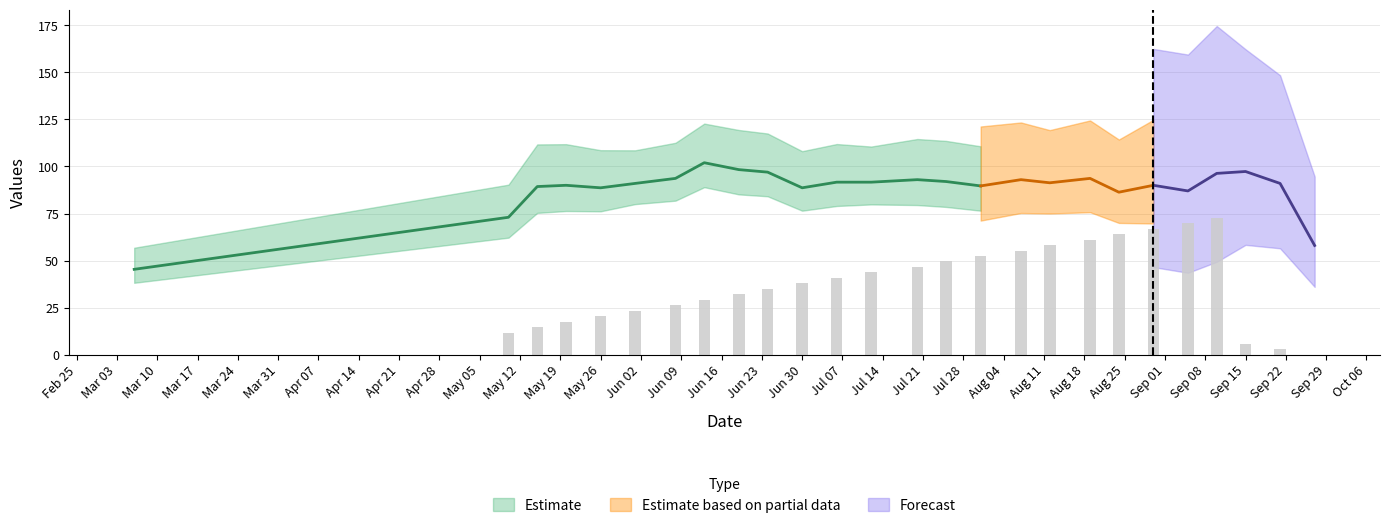

Read the IP value at 15.

5